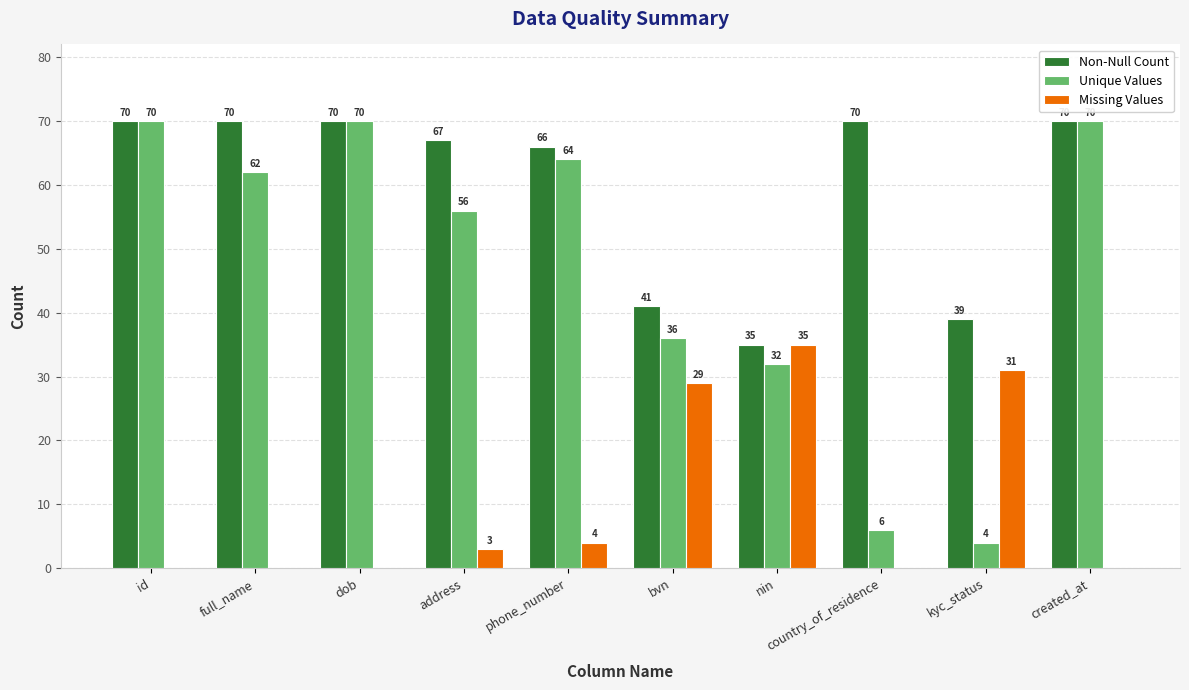

Is it true that Missing Values equals -18 at full_name?

False